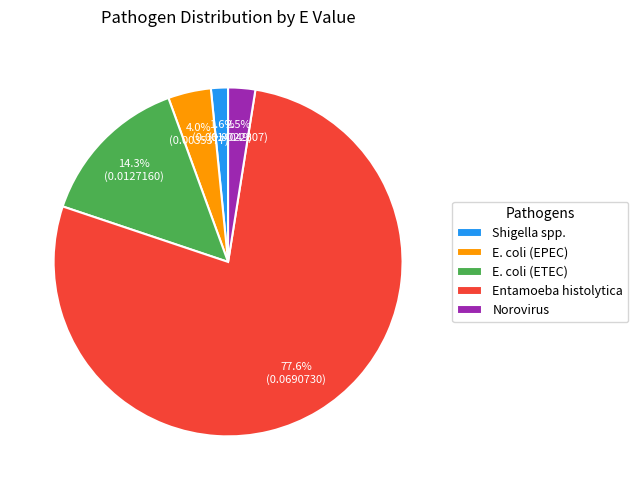

How many segments does this pie chart have?

5